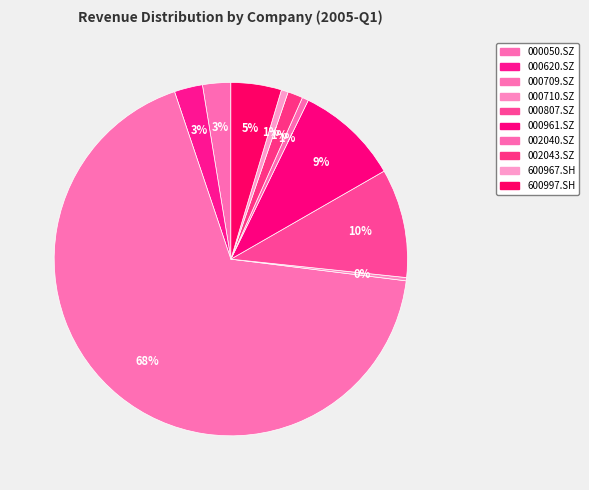

How many slices are in this pie chart?

10